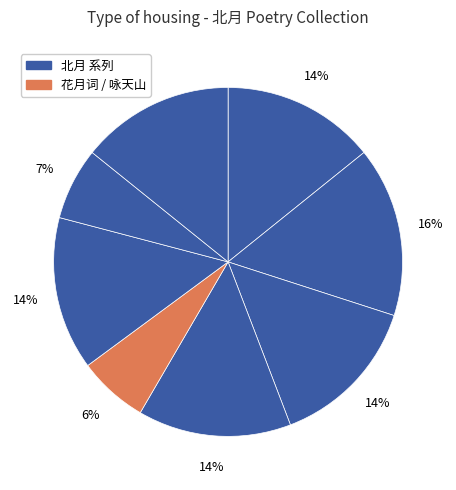

How many slices are in this pie chart?

8